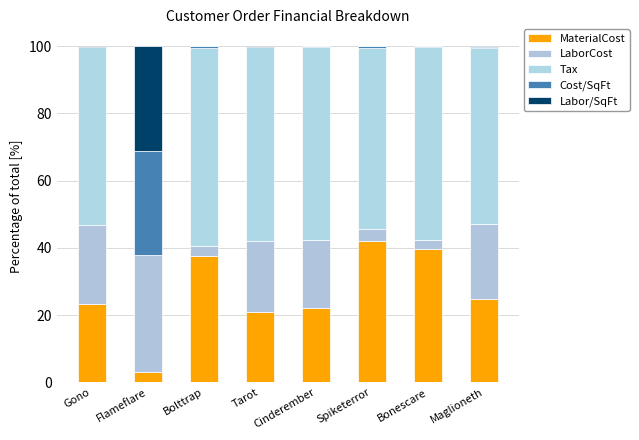

What is the label of the 4th bar from the right?

Cinderember